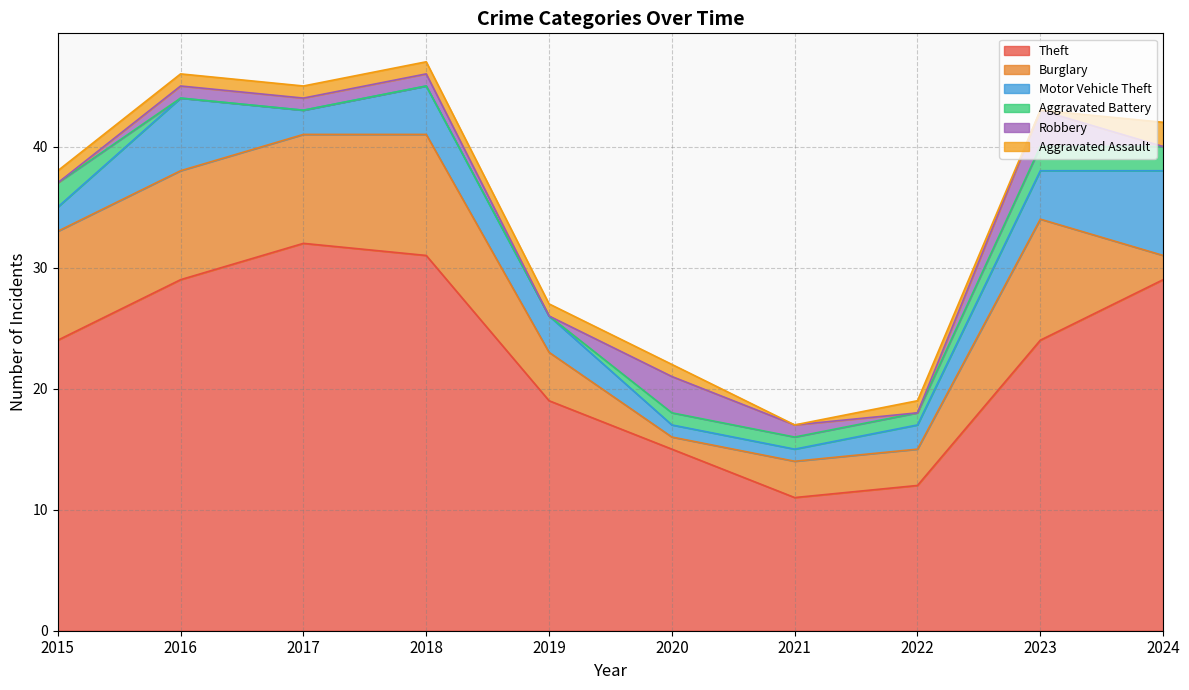

How many interior local valleys does the Aggravated Assault series have?

2